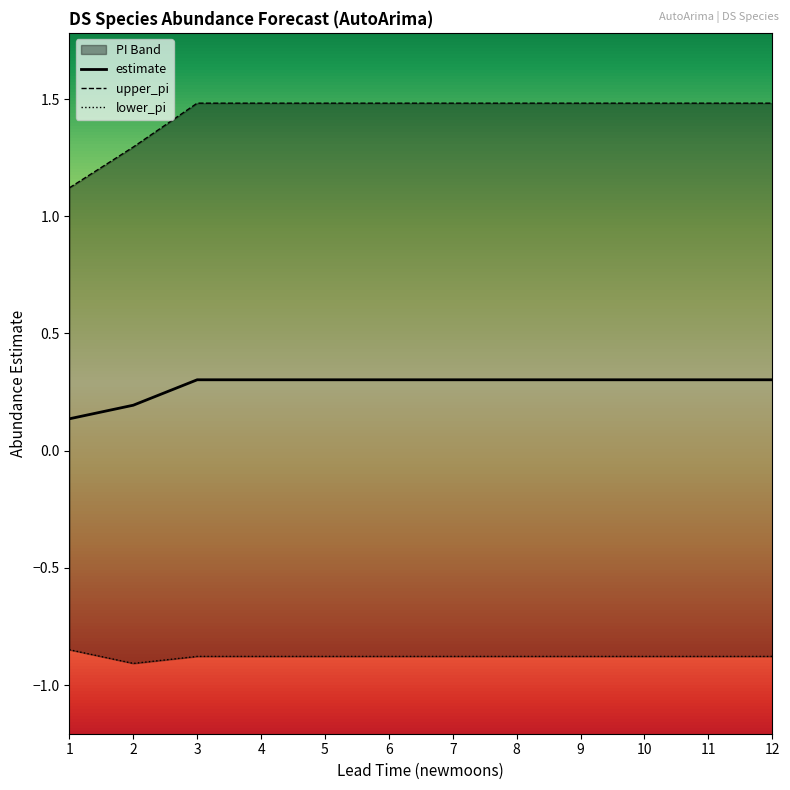

True or false: upper_pi and estimate intersect in this chart.

False